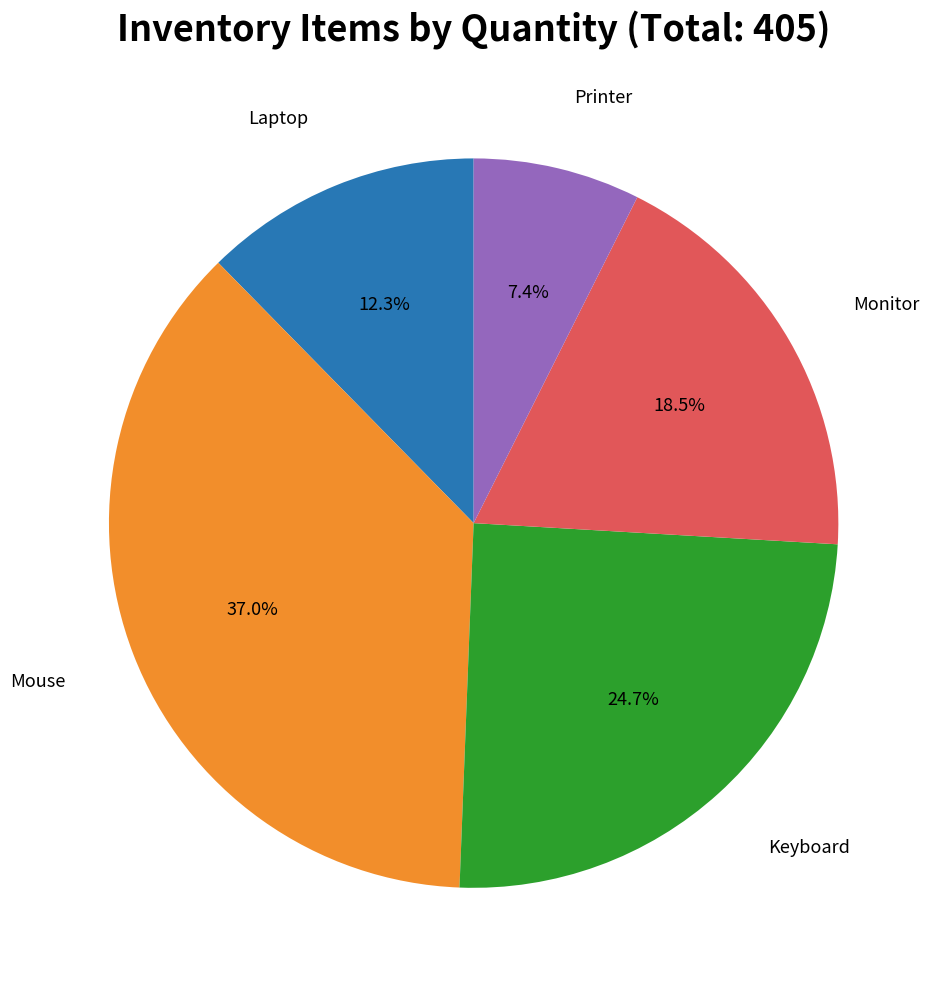

Is there any slice that represents more than half of the pie?

No